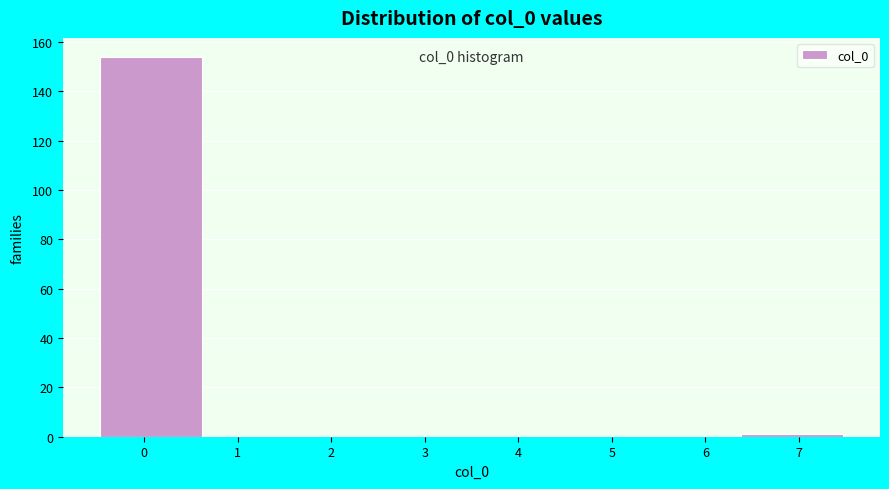

Over which range of the x-axis is the bar tallest?

-0.5 to 0.6